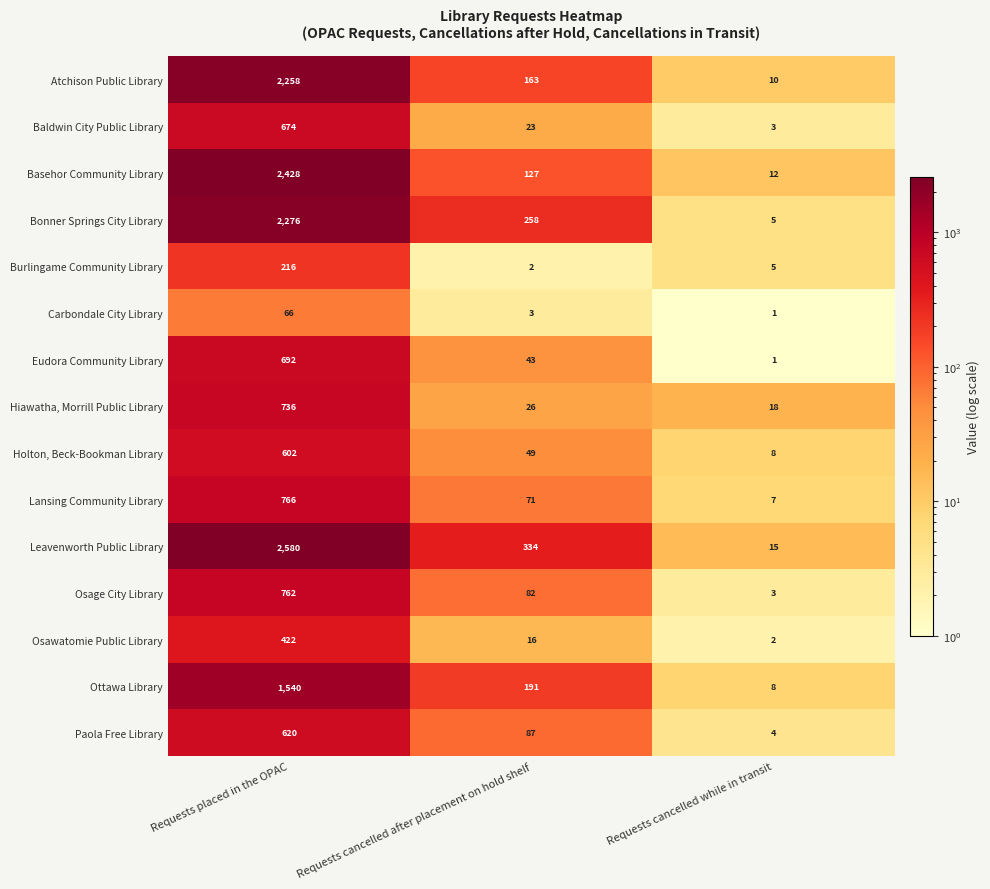

At which label is Ottawa Library closest to 774?

Requests cancelled after placement on hold shelf